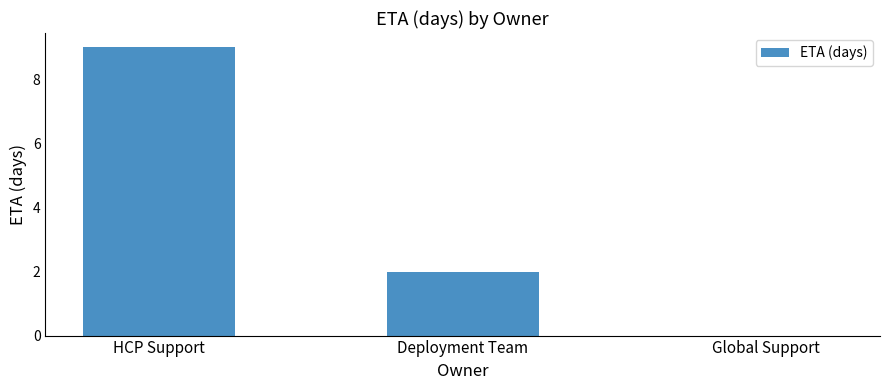

The chart shows a value of -4 at Global Support. True or false?

False